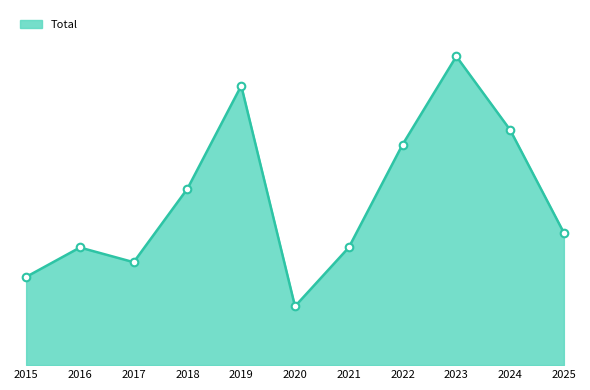

Which has a higher value, 2025 or 2023?

2023